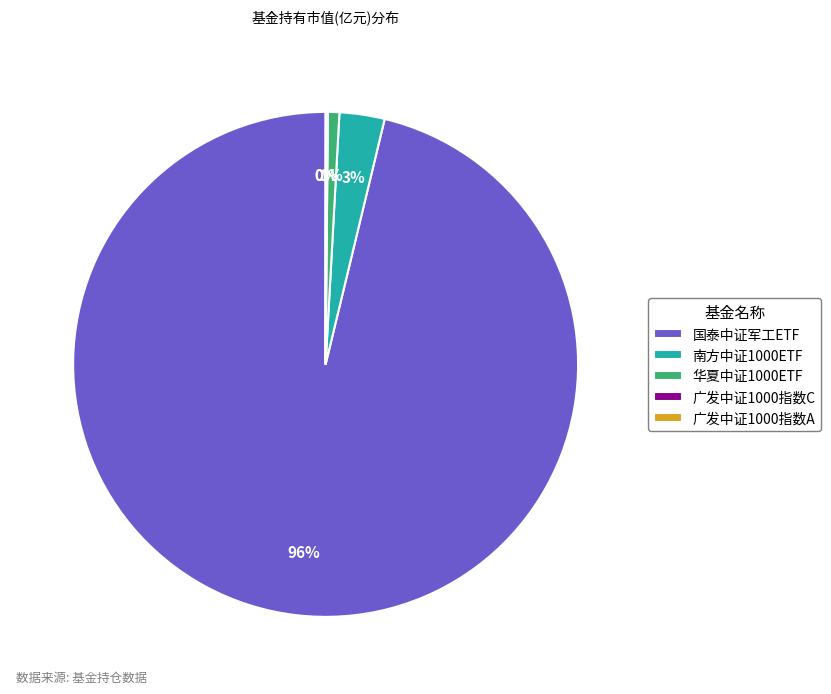

Which slice is the largest?

国泰中证军工ETF